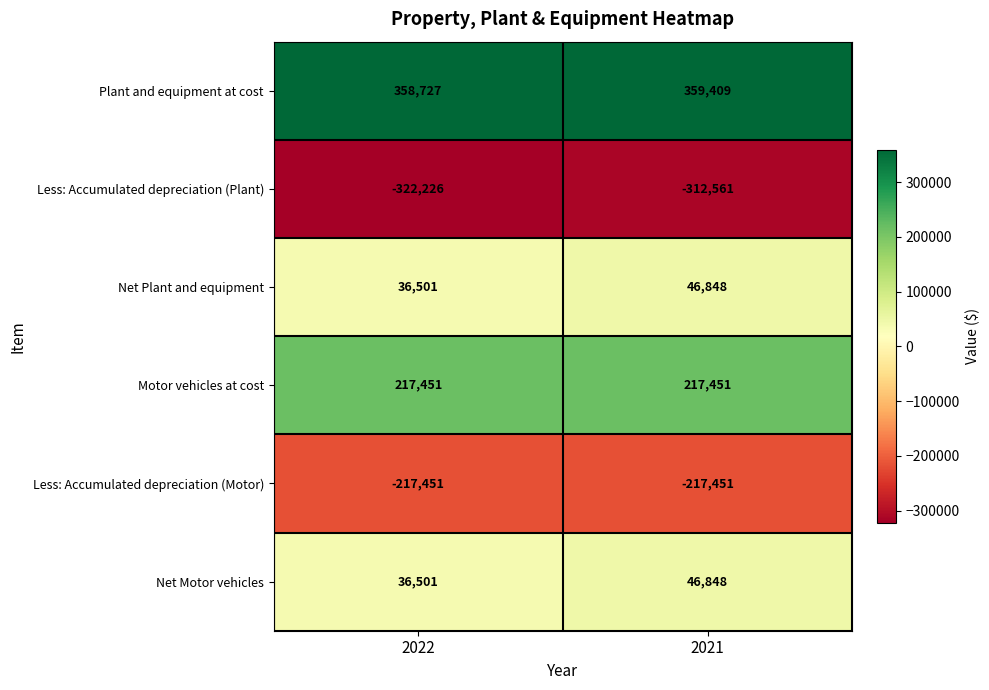

Count the number of data series in this chart.

6